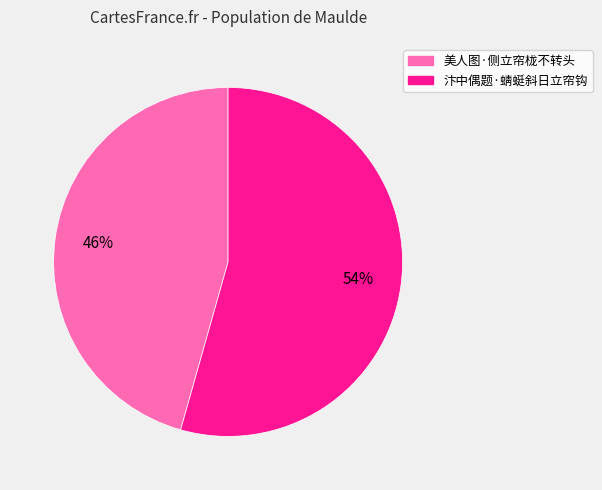

Does 美人图·侧立帘栊不转头 represent more than half of the total?

No